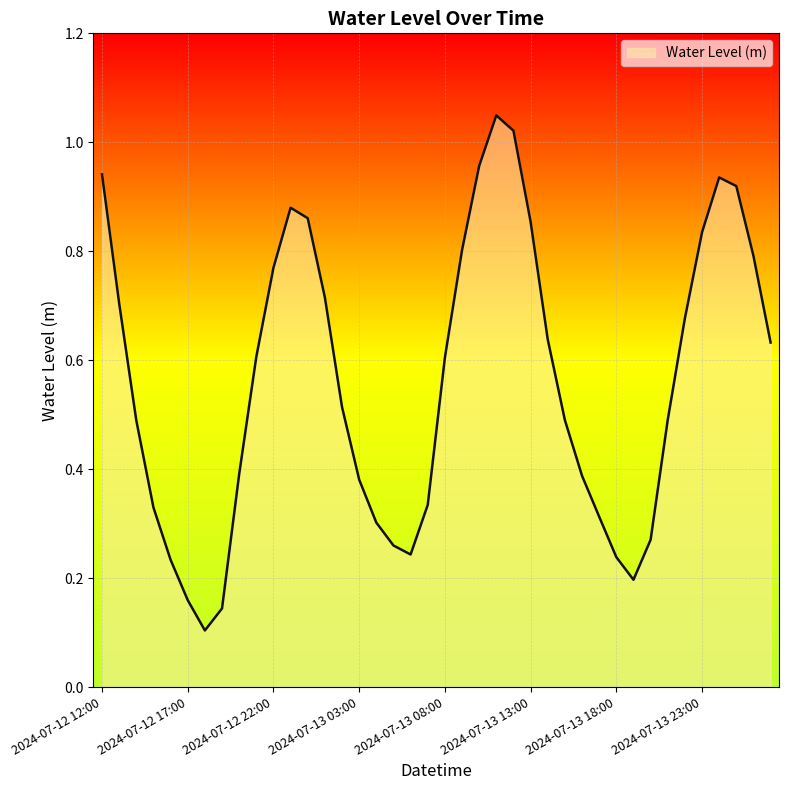

What is the label of the 35th point from the right?

2024-07-12 17:00